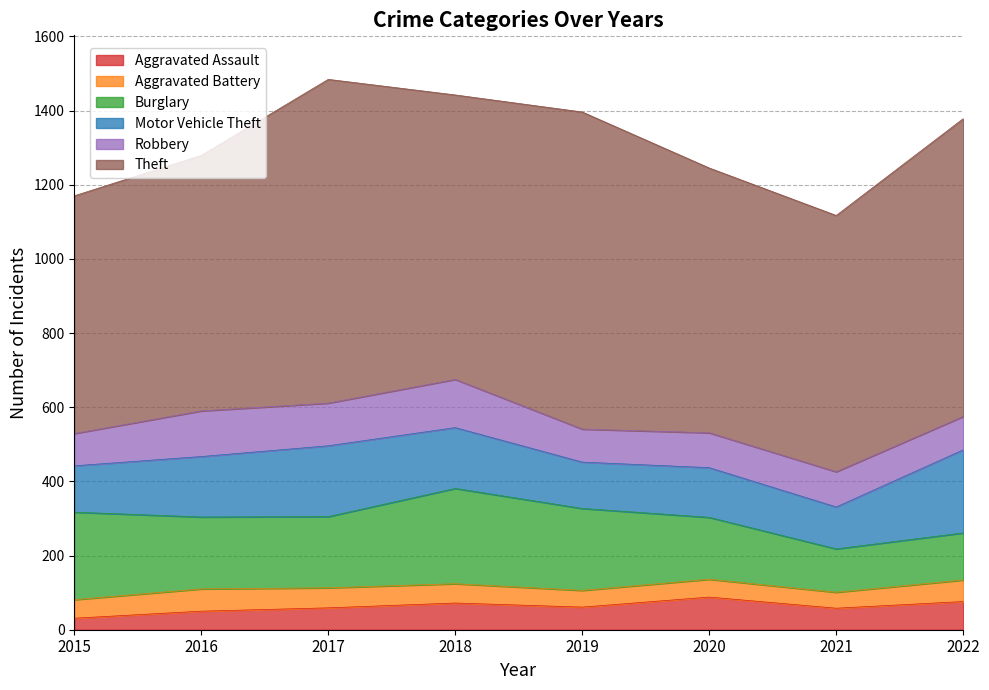

Reading left to right, what are all the values shown in this chart?

Aggravated Assault: 31	50	59	72	61	88	58	76
Aggravated Battery: 50	60	54	52	45	48	43	58
Burglary: 236	194	192	257	221	167	117	127
Motor Vehicle Theft: 125	163	191	164	125	134	113	224
Robbery: 87	123	115	130	89	94	95	90
Theft: 641	689	873	767	855	714	691	803